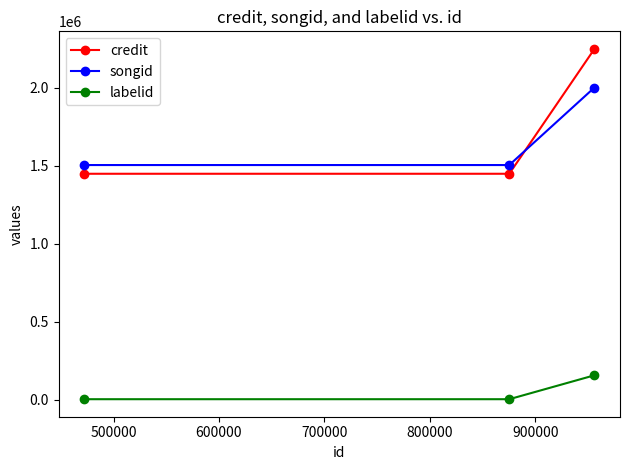

Which series has the largest range (max minus min)?

credit